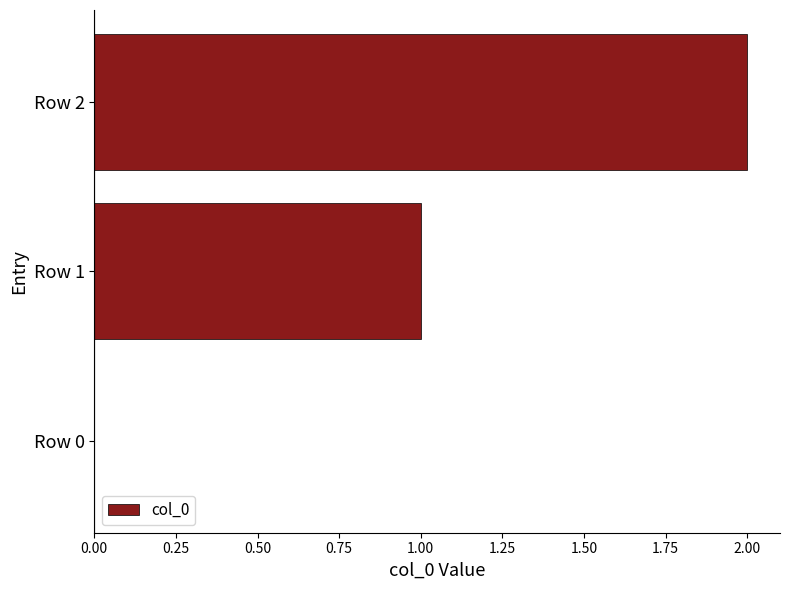

At which category does the chart reach its peak across all series?

Row 2